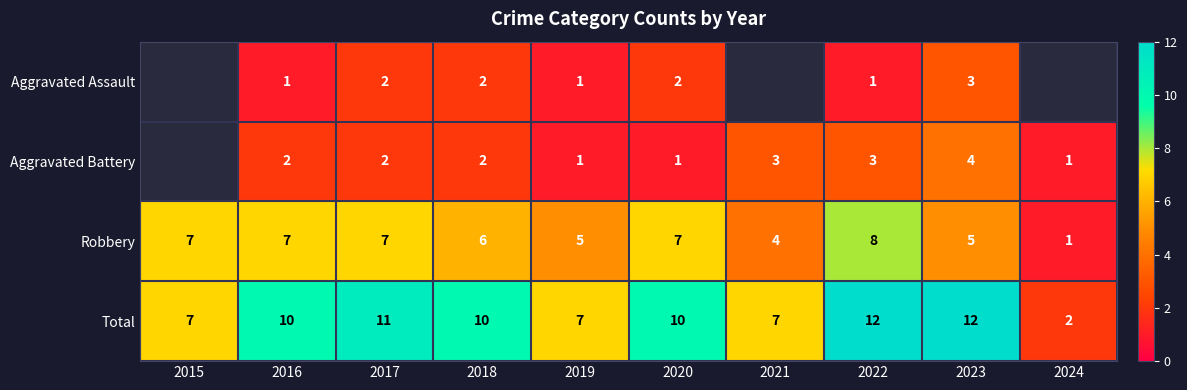

Where is Robbery nearest to the value 4?

2021